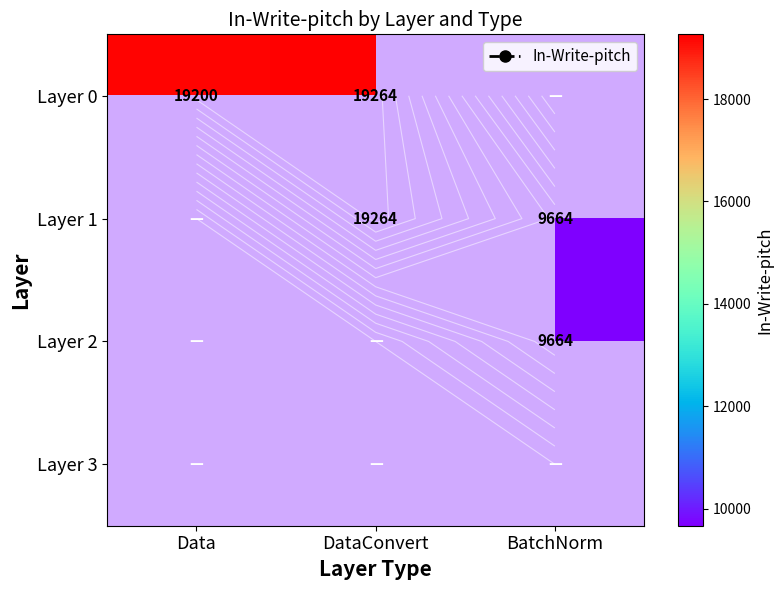

Which series has the largest total across all categories?

DataConvert